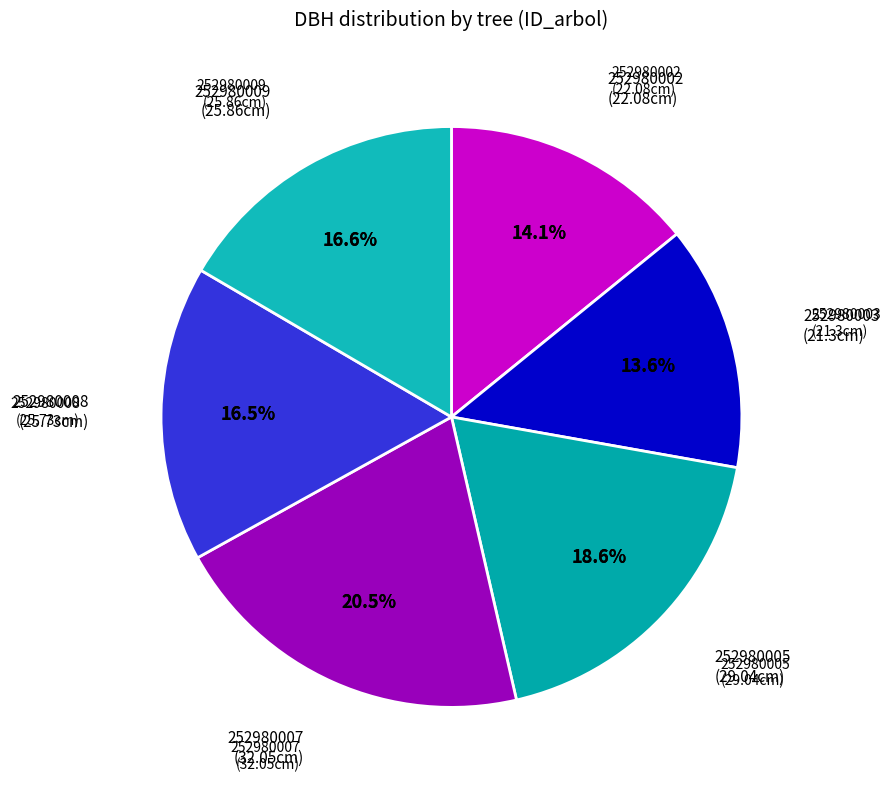

The 252980009 slice represents 30% of the pie. True or false?

False